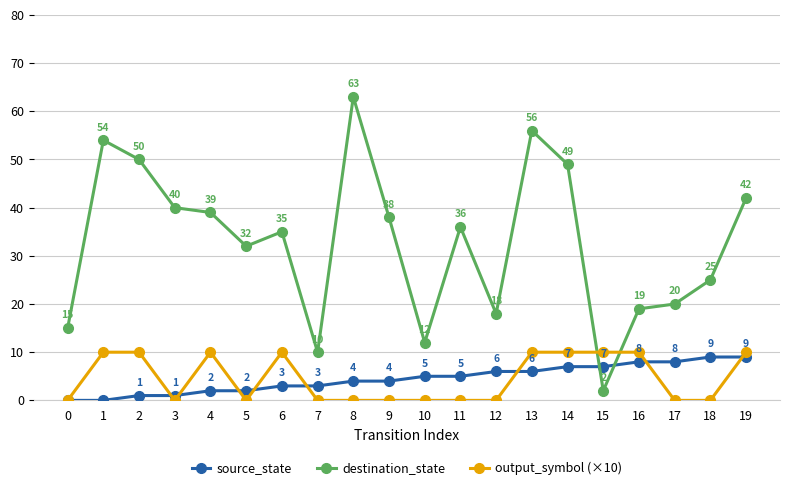

How many data points in output_symbol (×10) are above 0?

9